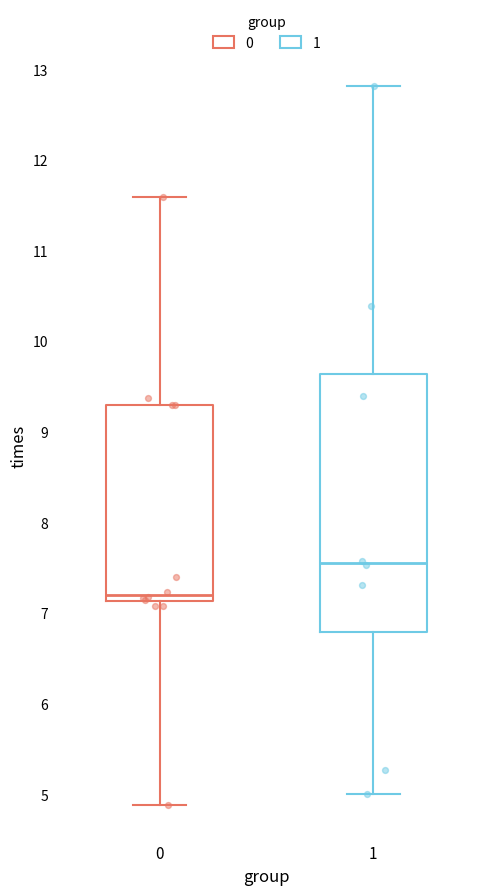

Which box has the lowest median line?

0